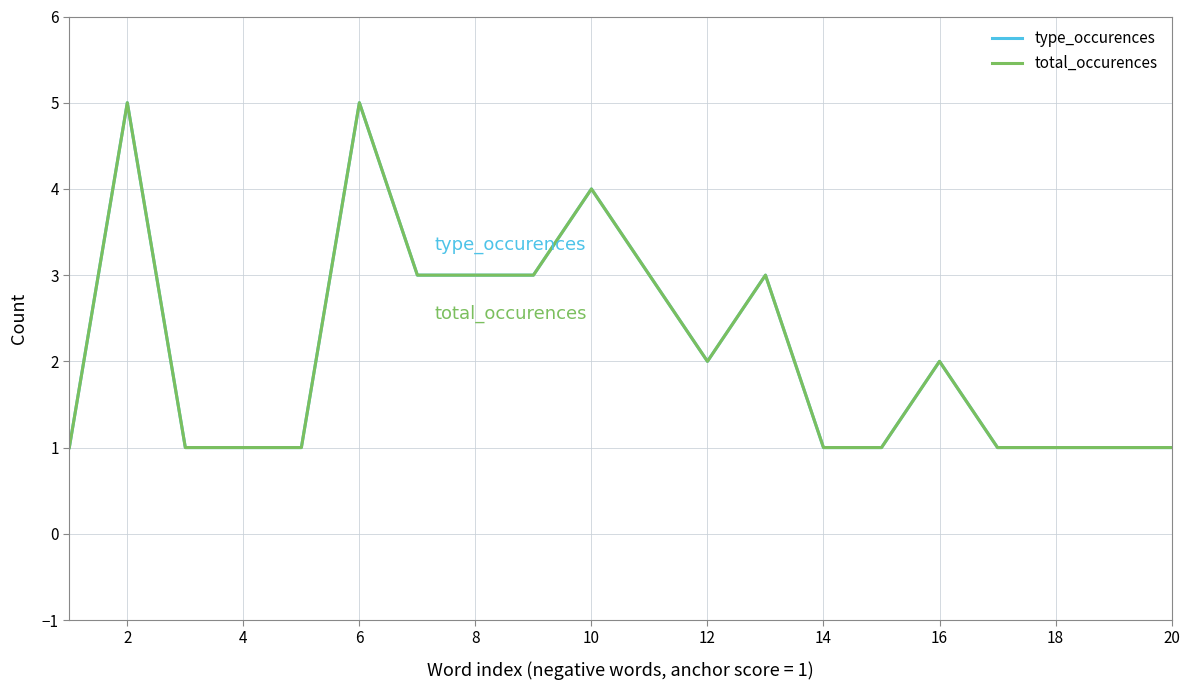

In total_occurences, how many points are higher than both neighbors (excluding endpoints)?

5